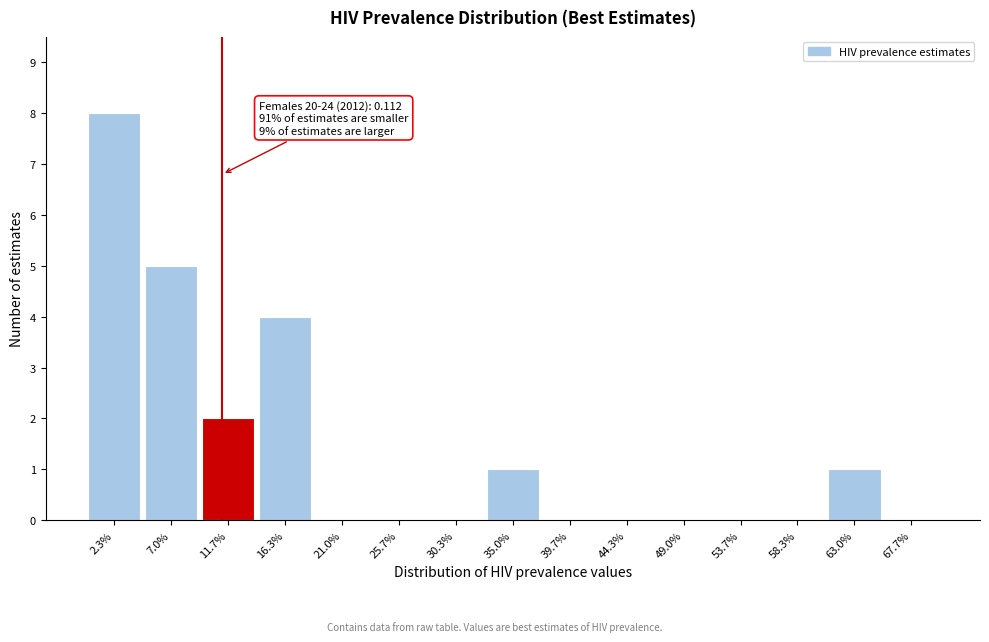

Reading left to right, extract all data points from this chart.

2.3%=8	7.0%=5	11.7%=2	16.3%=4	21.0%=0	25.7%=0	30.3%=0	35.0%=1	39.7%=0	44.3%=0	49.0%=0	53.7%=0	58.3%=0	63.0%=1	67.7%=0